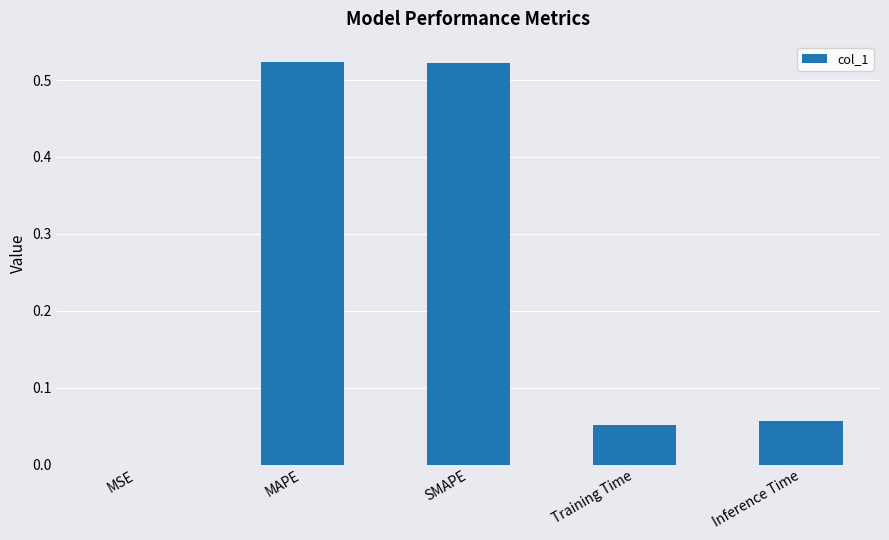

The value at MSE is 0.0. True or false?

True